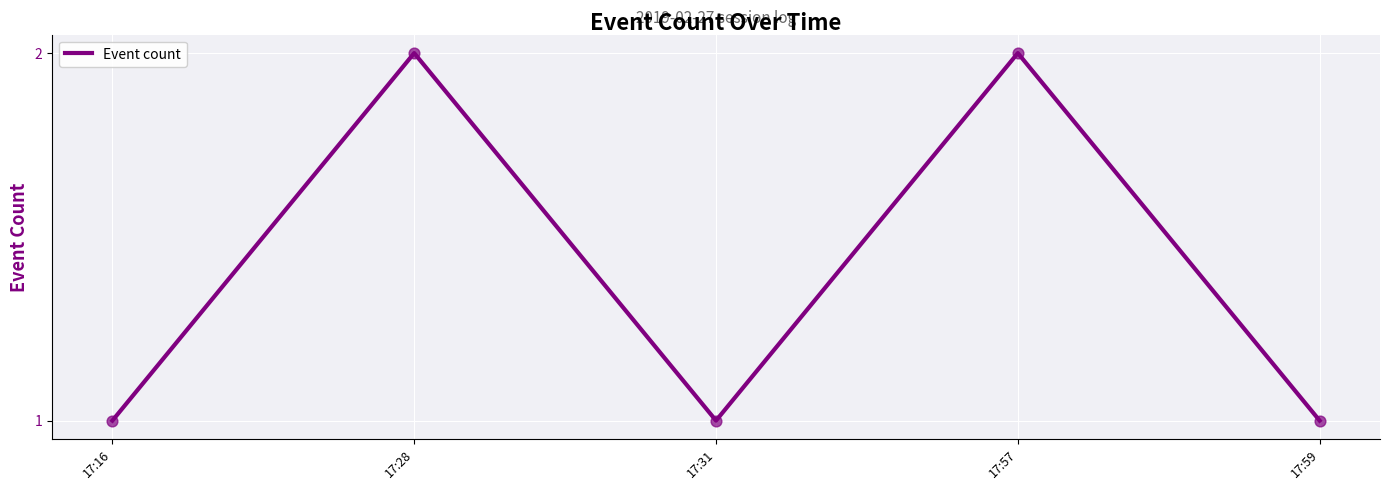

What is the ratio of the value at 17:57 to the value at 17:28?

1.0